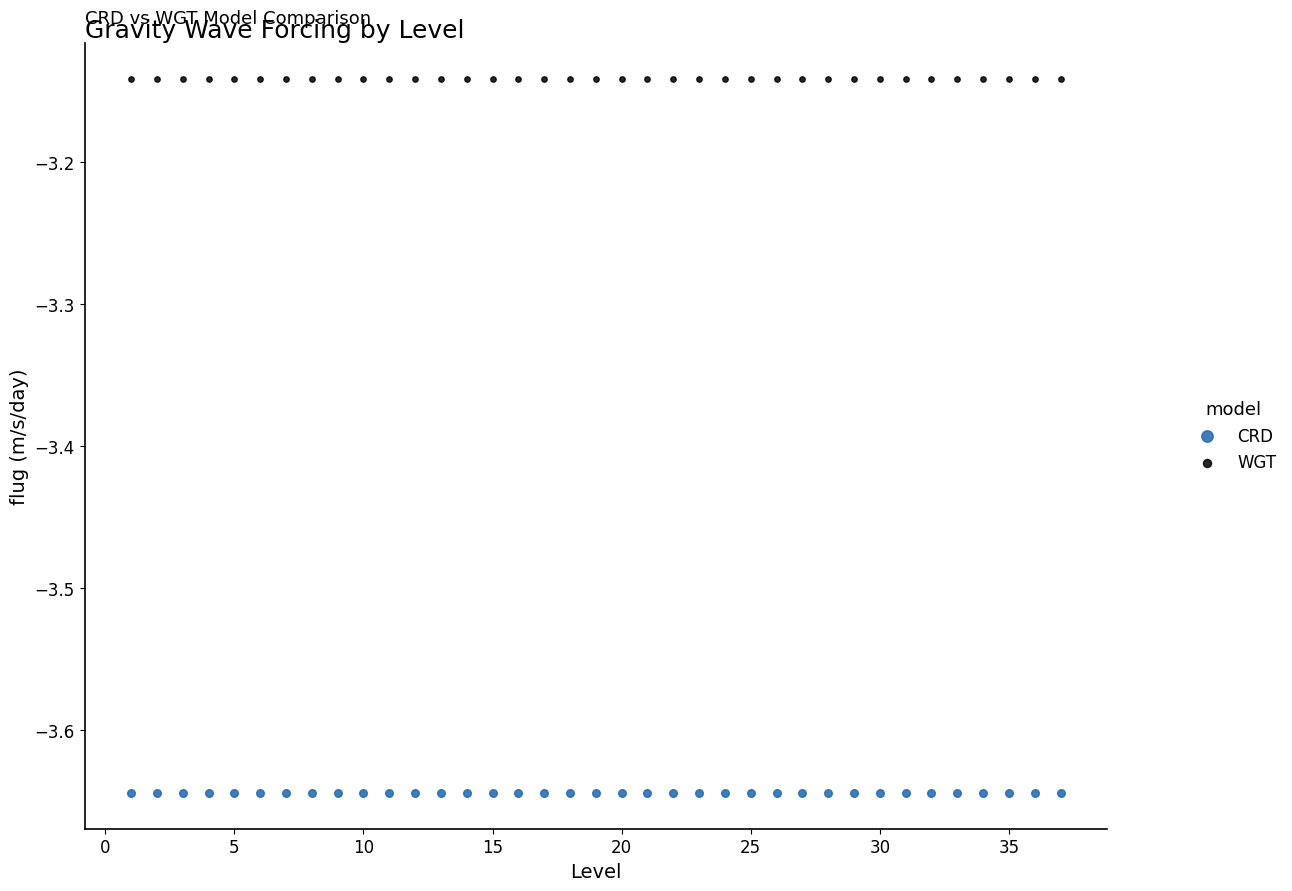

Across all data points, what is the range of Y values (max minus min)?

0.5